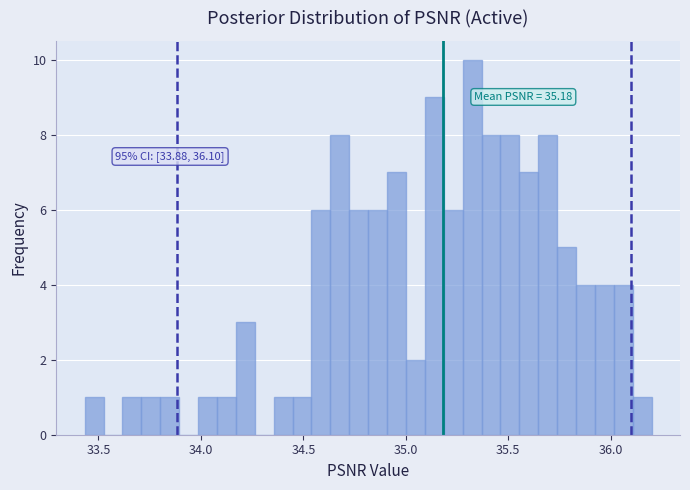

Read against the x-axis, roughly where is the centre of the tallest bar?

35.30